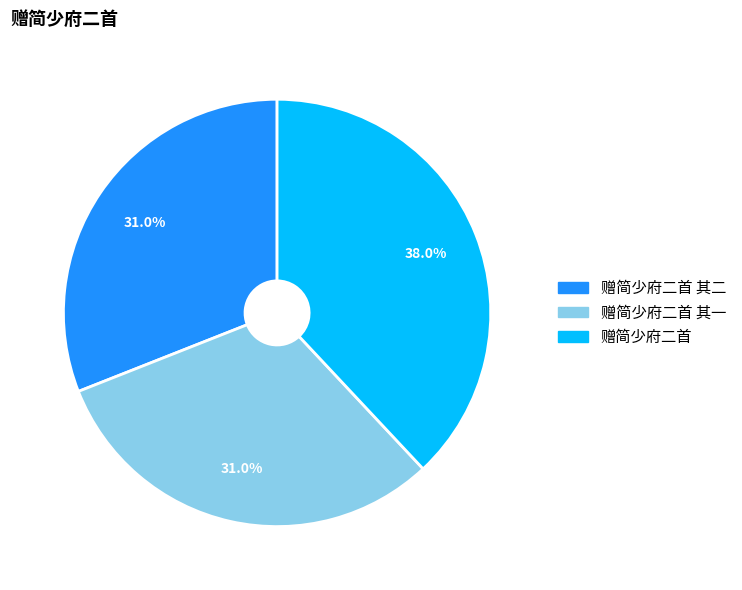

Count the number of slices in the pie.

3